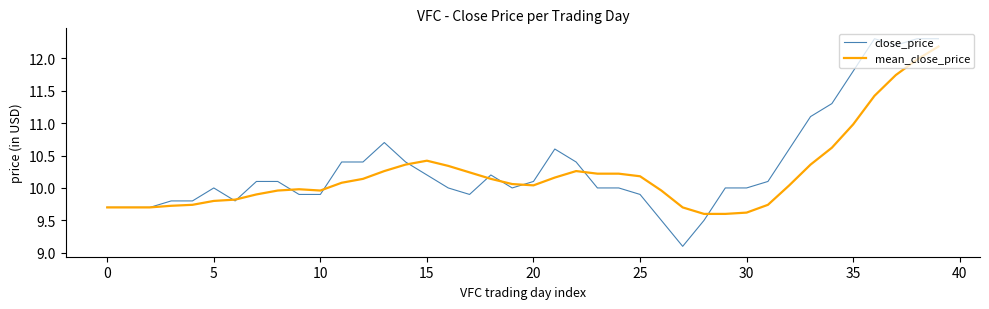

Which series has the largest total across all categories?

close_price